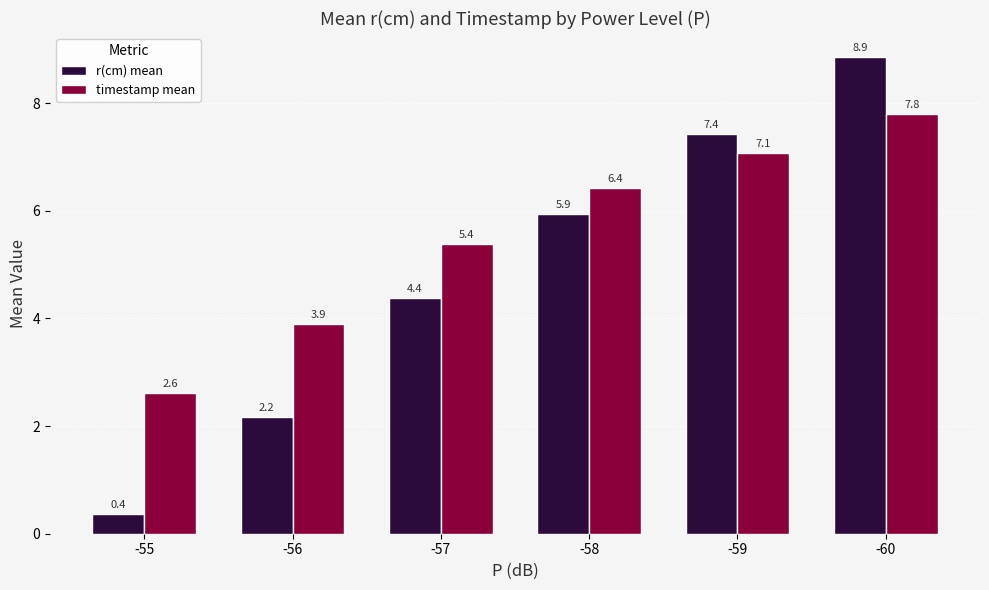

The timestamp mean series shows 1.5 at -59. True or false?

False